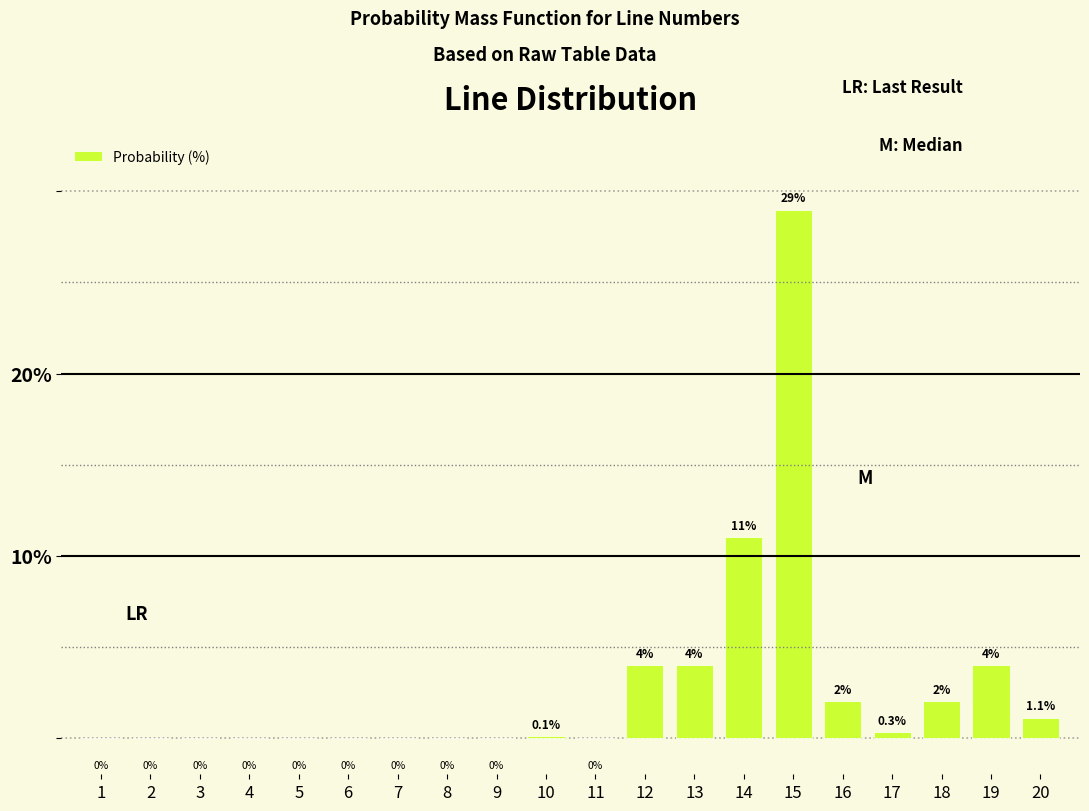

Reading left to right, extract all data points from this chart.

1=0.0	2=0.0	3=0.0	4=0.0	5=0.0	6=0.0	7=0.0	8=0.0	9=0.0	10=0.1	11=0.0	12=4.0	13=4.0	14=11.0	15=29.0	16=2.0	17=0.3	18=2.0	19=4.0	20=1.1